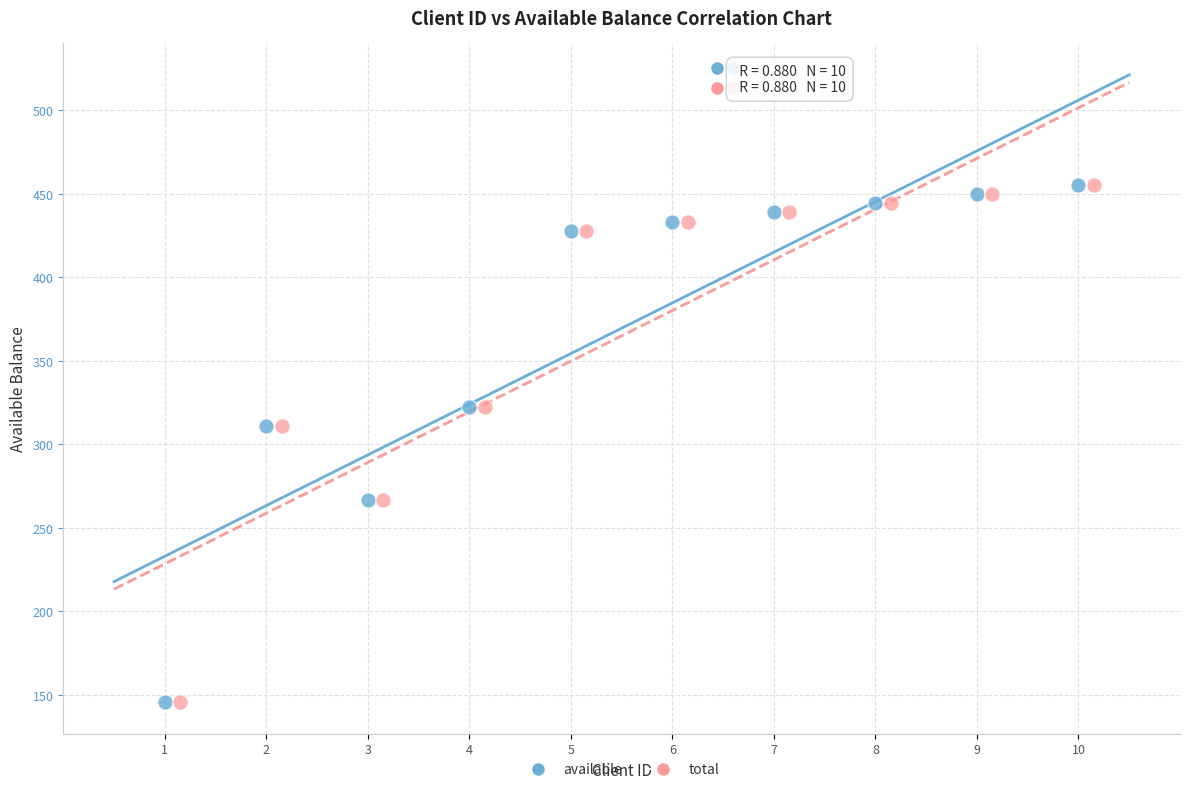

What are all the series names shown in the legend?

available, total